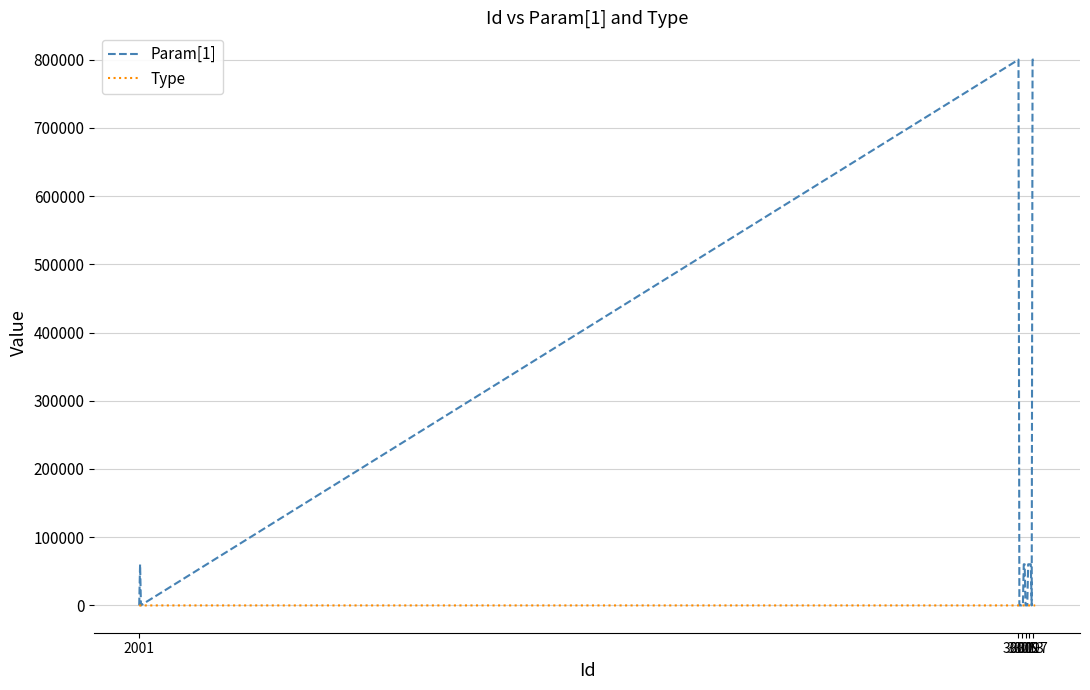

Which series has the largest range (max minus min)?

Param[1]